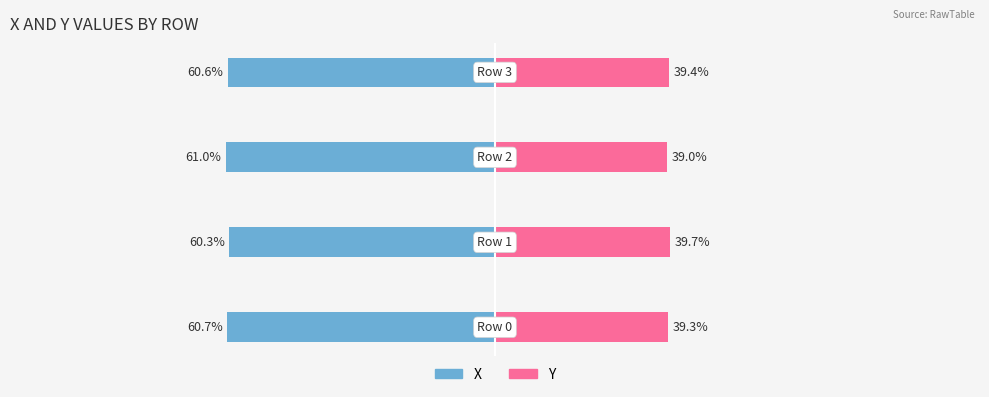

Reading left to right, list all the values displayed in this chart.

X: -60.7	-60.3	-61.0	-60.6
Y: 39.3	39.7	39.0	39.4